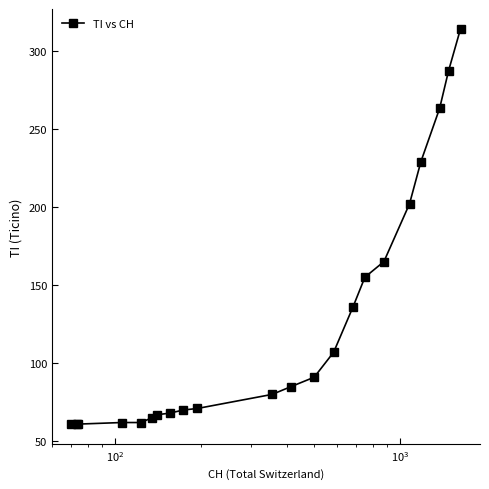

What is the sum of all values?

2762